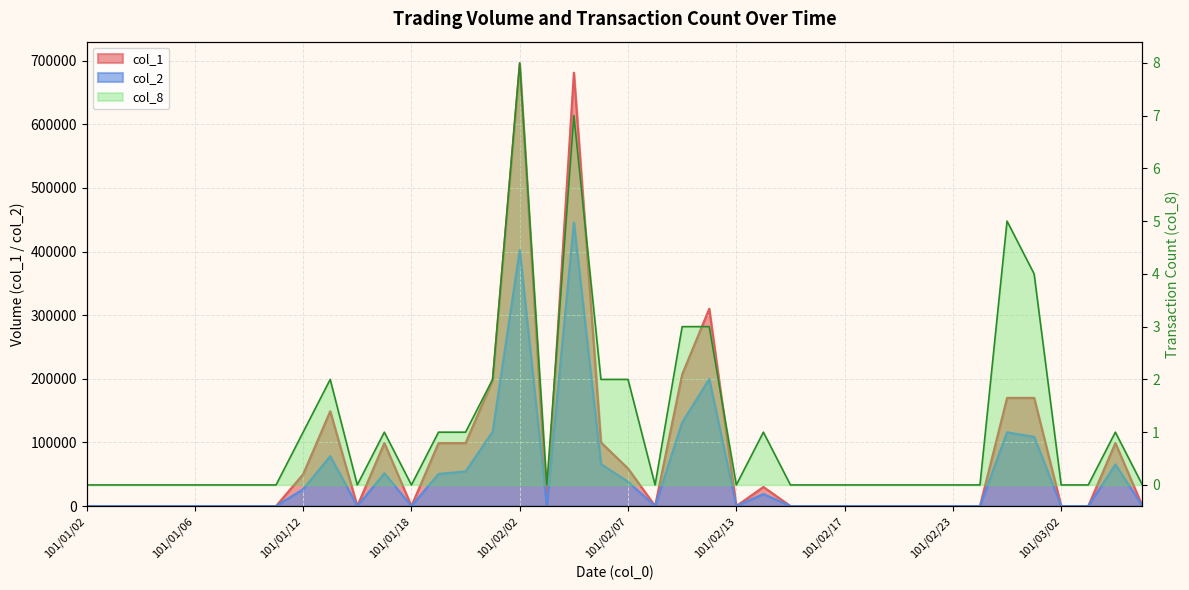

Where is col_2 nearest to the value 222900?

101/02/10